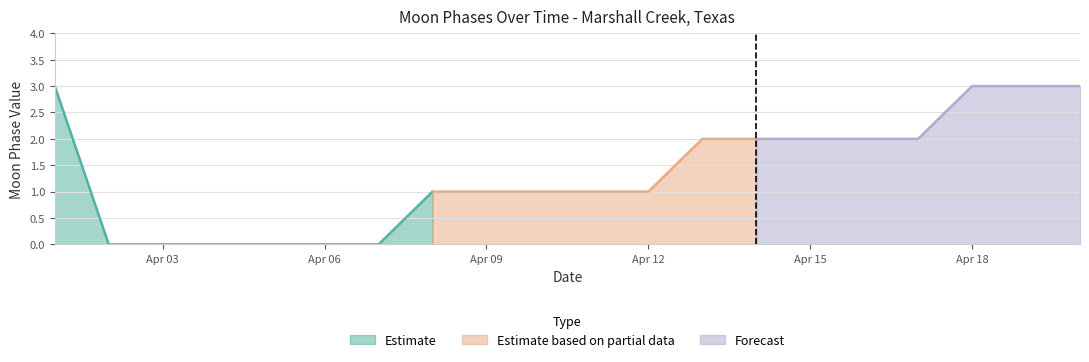

What is the value of the 20th point from the left?

3